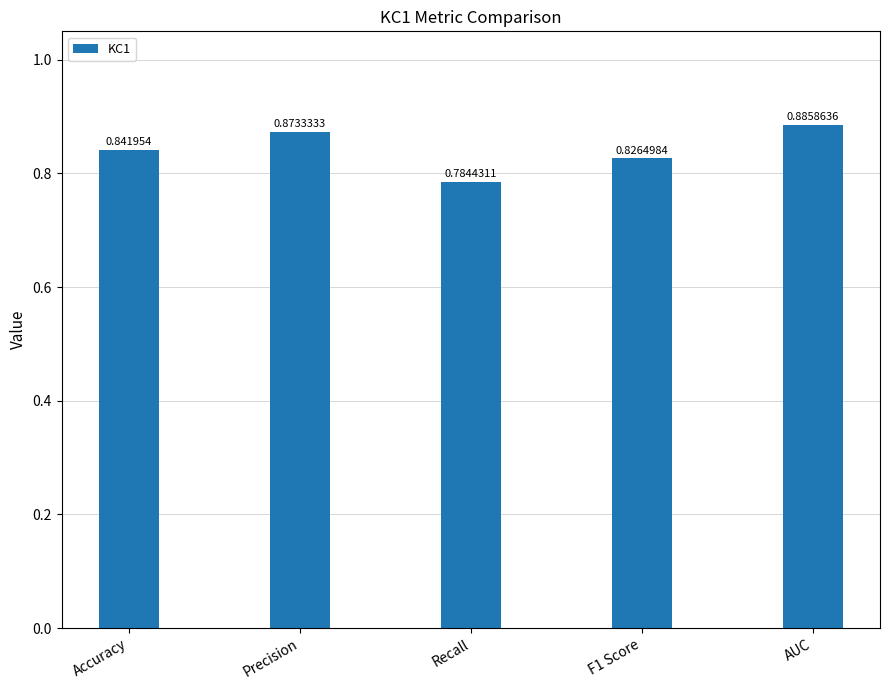

Rank the categories by value from highest to lowest.

AUC, Precision, Accuracy, F1 Score, Recall